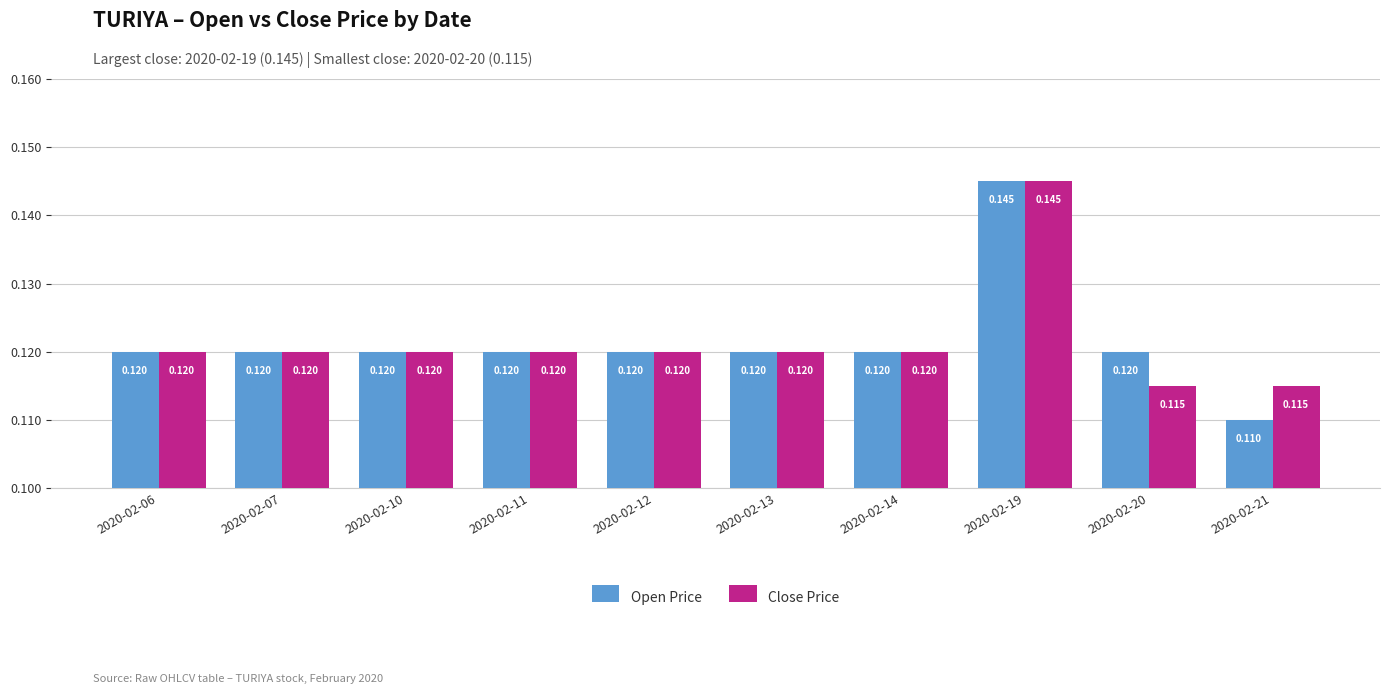

Is the value of Close Price at 2020-02-21 greater than the value of Open Price at 2020-02-12?

No